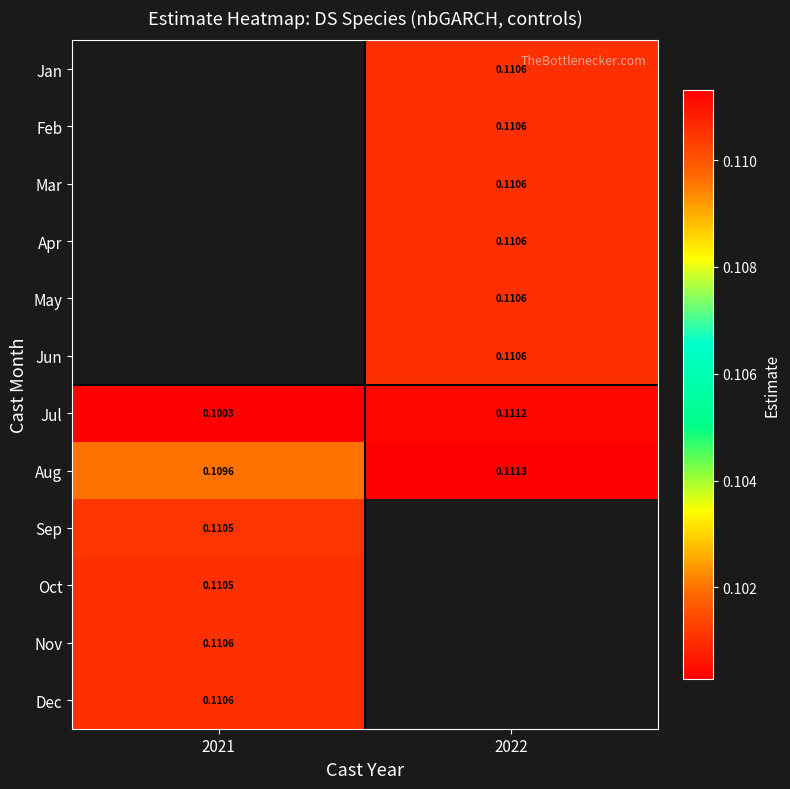

At which label does Aug reach its minimum?

2021